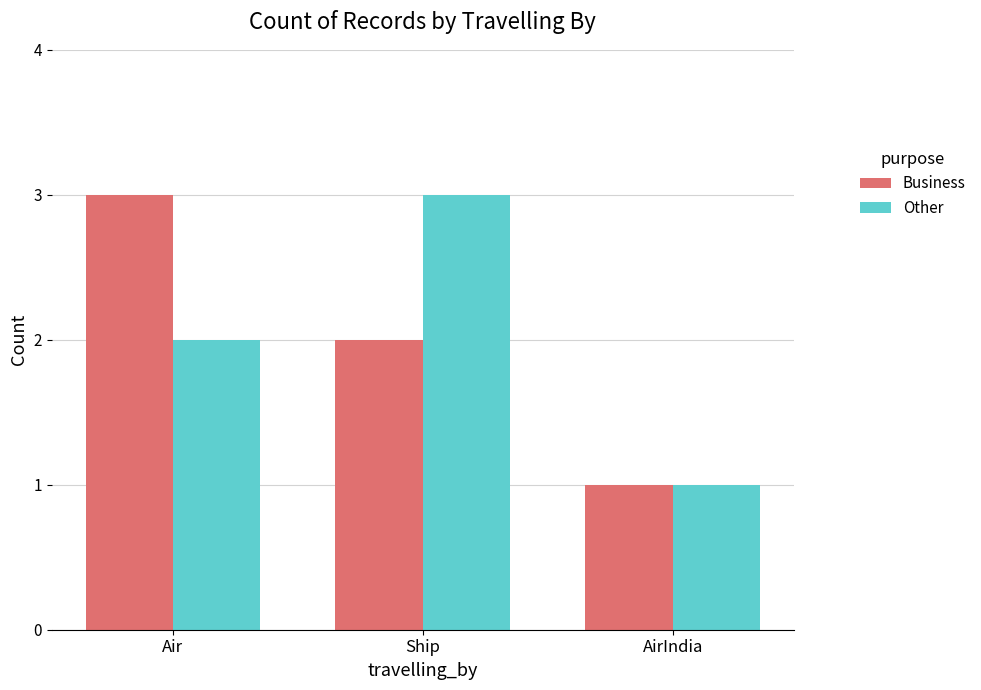

The value of Other at AirIndia is 1. True or false?

True